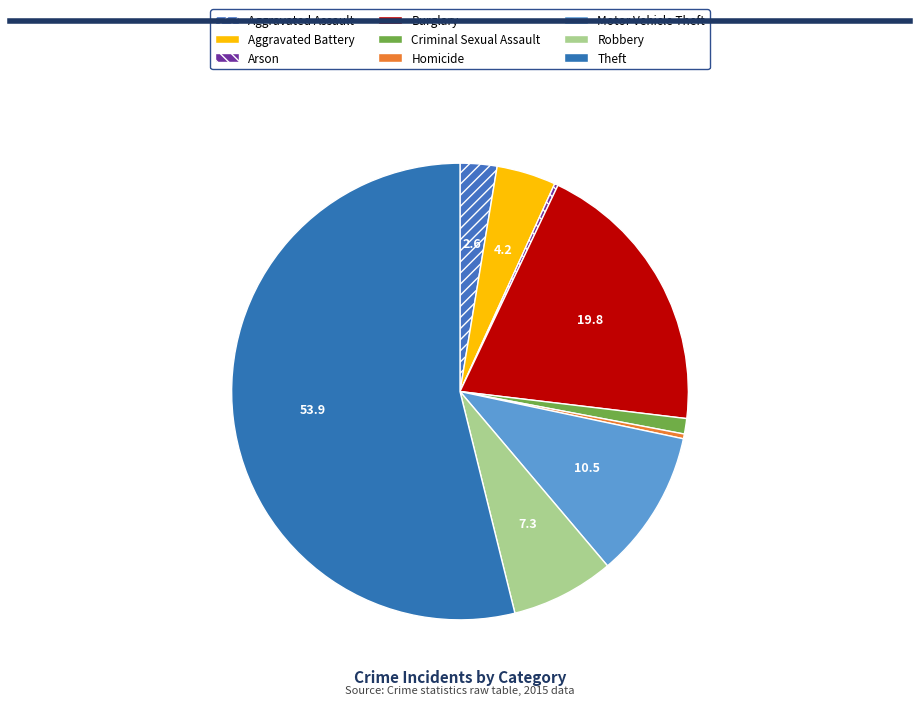

What percentage is the Burglary slice, to the nearest percent?

20%